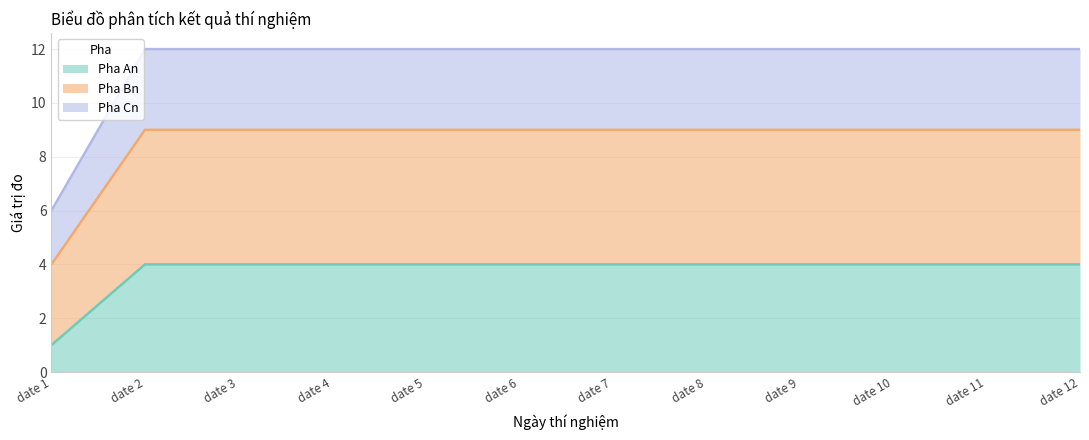

What is the total value across all series at date 11?

12